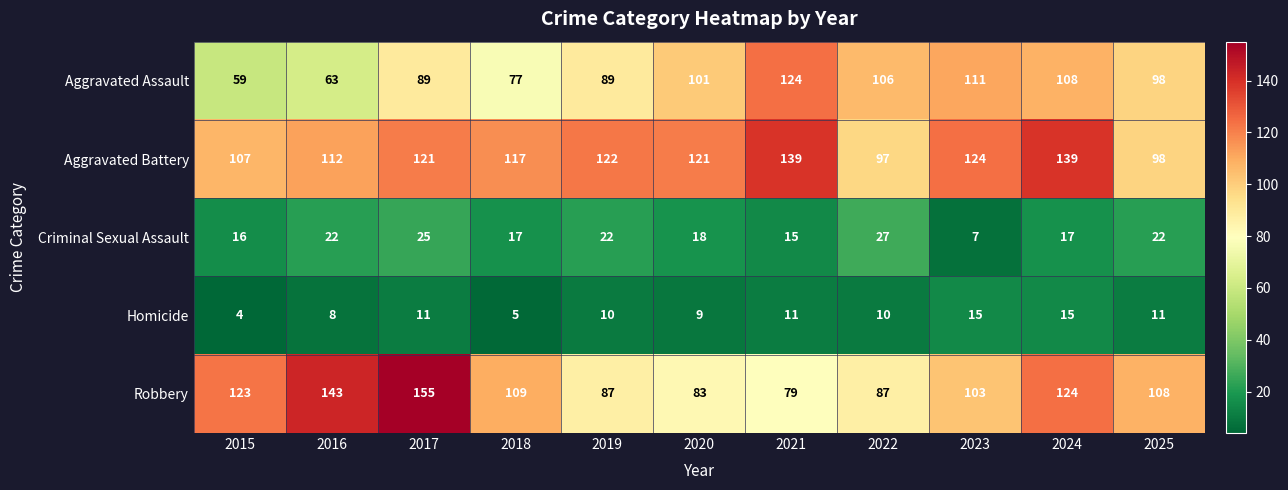

Count the number of data series in this chart.

5